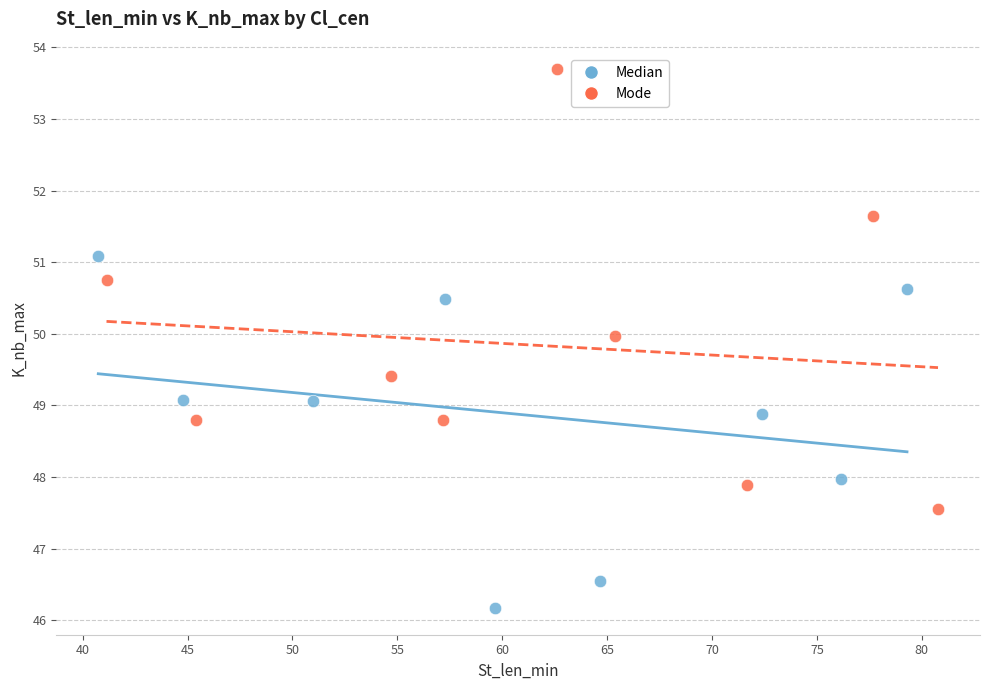

Which series reaches the maximum Y coordinate?

Mode